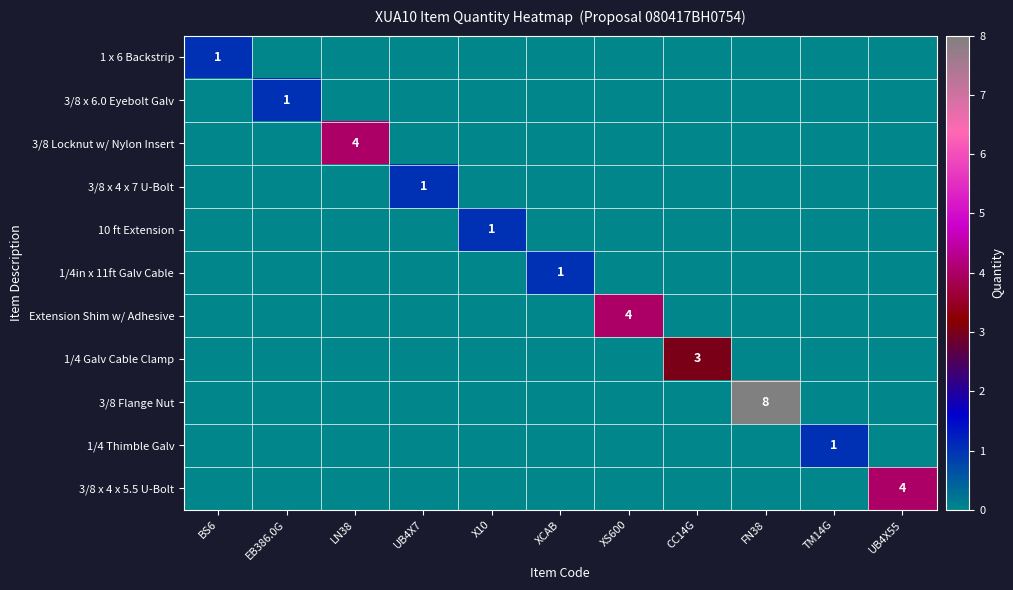

What is the sum of all 1/4 Galv Cable Clamp values?

3